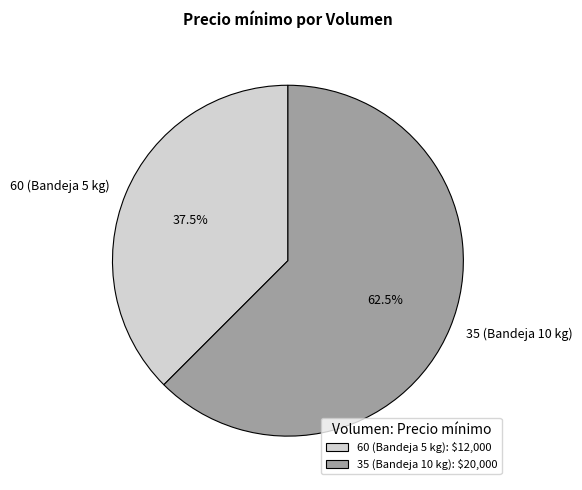

To the nearest percent, what is the average slice percentage?

50%